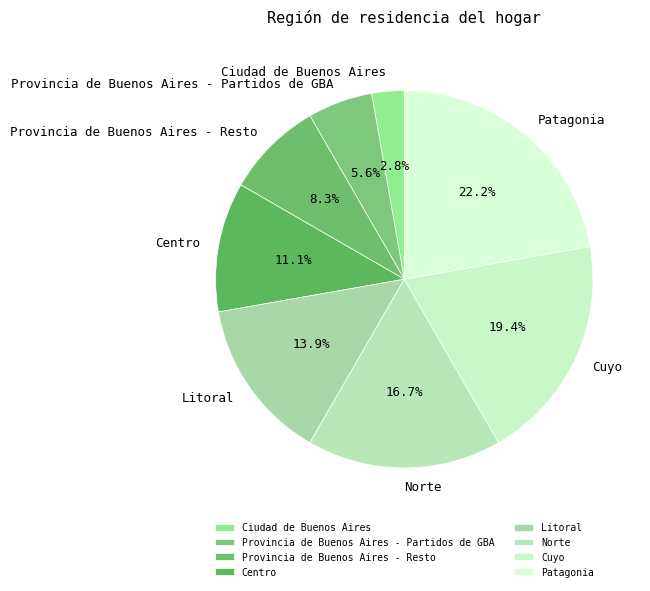

Rank the categories by value from highest to lowest.

Patagonia, Cuyo, Norte, Litoral, Centro, Provincia de Buenos Aires - Resto, Provincia de Buenos Aires - Partidos de GBA, Ciudad de Buenos Aires